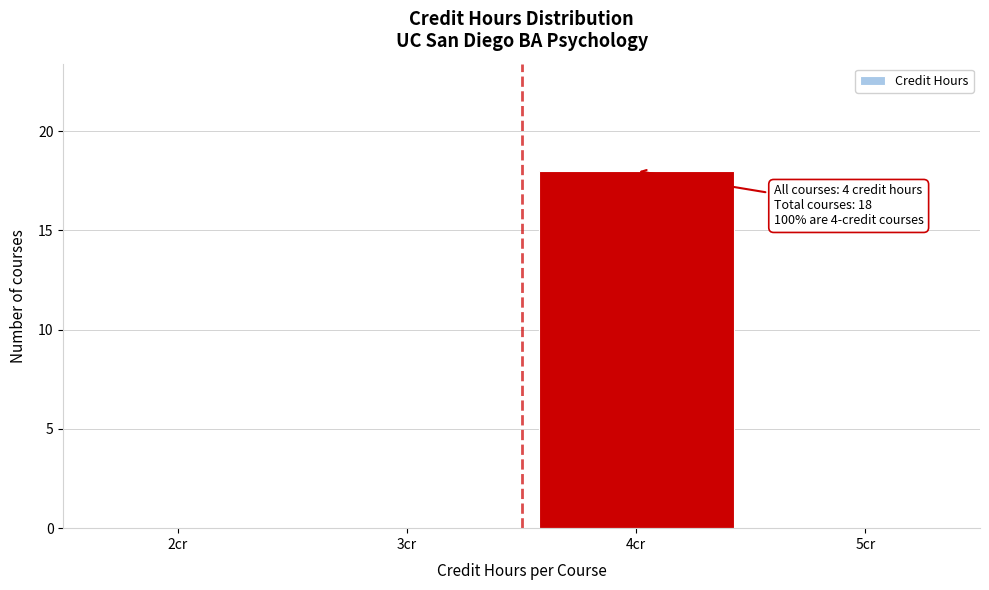

Reading right to left, extract all data points from this chart.

5cr=0	4cr=18	3cr=0	2cr=0